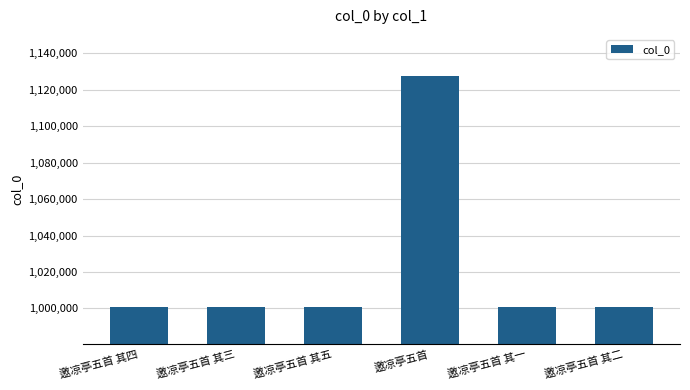

What is the greatest value displayed?

1127619